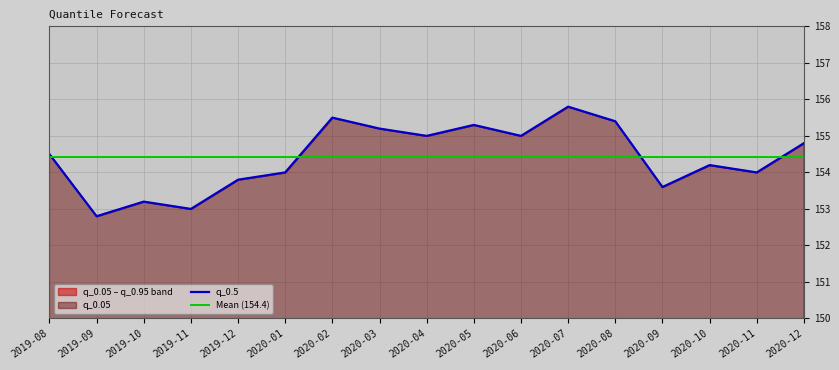

Where is q_0.05 nearest to the value 154?

2020-01-01